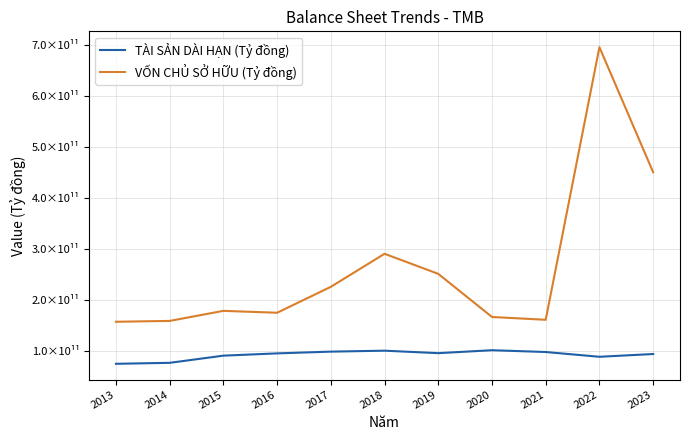

True or false: VỐN CHỦ SỞ HỮU (Tỷ đồng) has a value of 166609099163 at 2020.

True